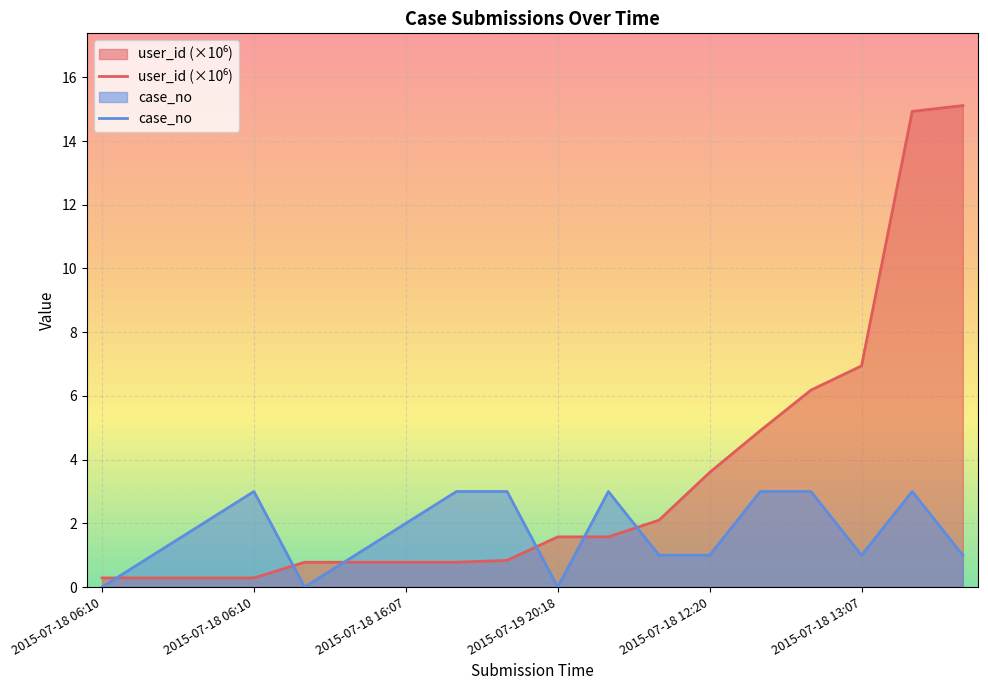

Reading left to right, what are all the values shown in this chart?

user_id: 0.3	0.3	0.3	0.3	0.8	0.8	0.8	0.8	0.8	1.6	1.6	2.1	3.6	4.9	6.2	6.9	14.9	15.1
case_no: 0.0	1.0	2.0	3.0	0.0	1.0	2.0	3.0	3.0	0.0	3.0	1.0	1.0	3.0	3.0	1.0	3.0	1.0